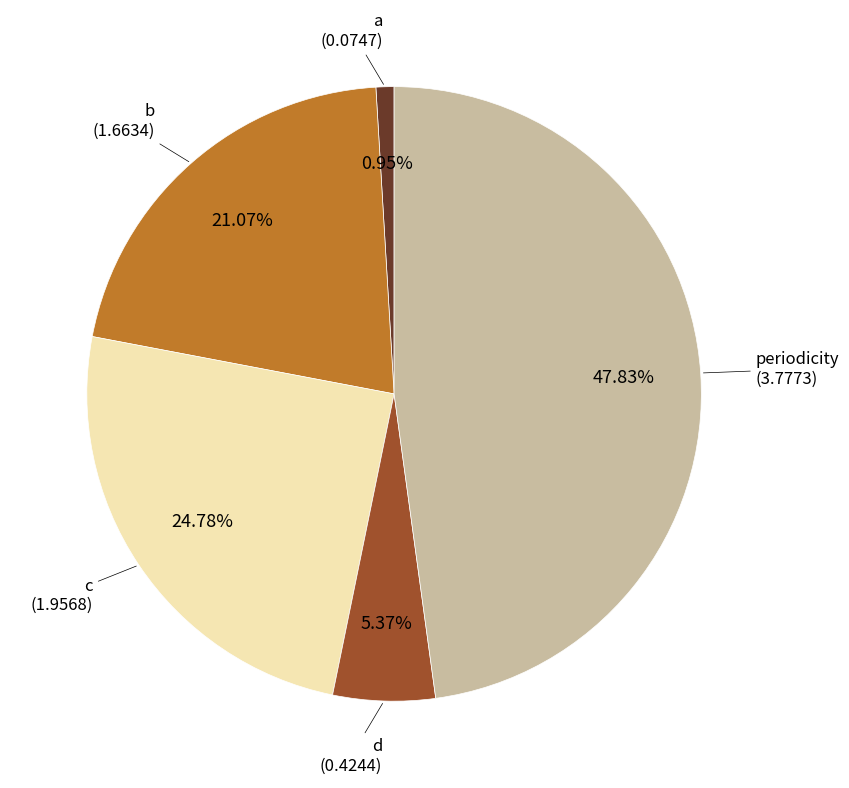

Combined, what portion of the pie is b and periodicity?

68.9%